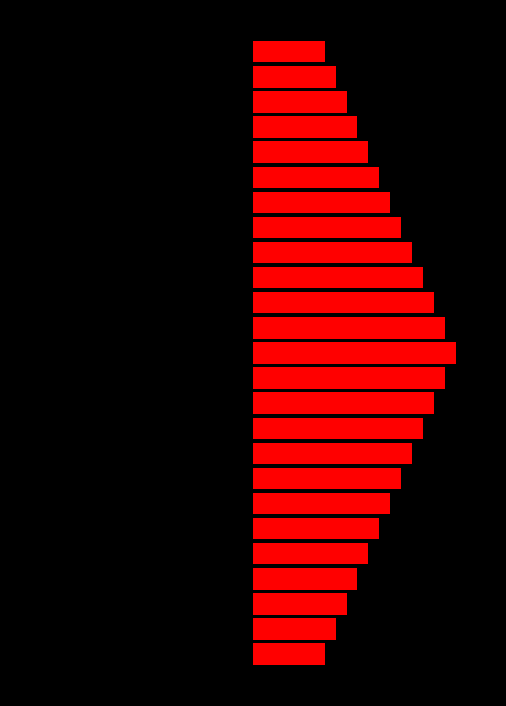

What is the value of the overlap_left bar at the 2nd from the left?

-11.4